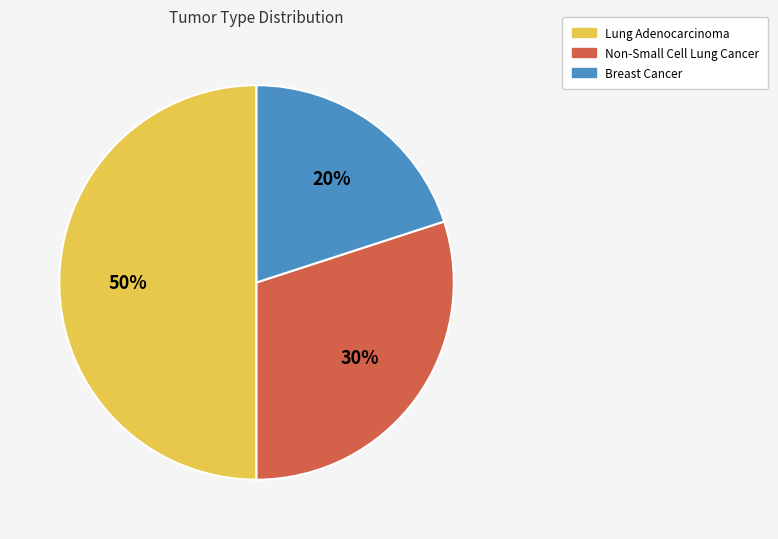

Do Non-Small Cell Lung Cancer and Lung Adenocarcinoma together represent more than half of the pie?

Yes